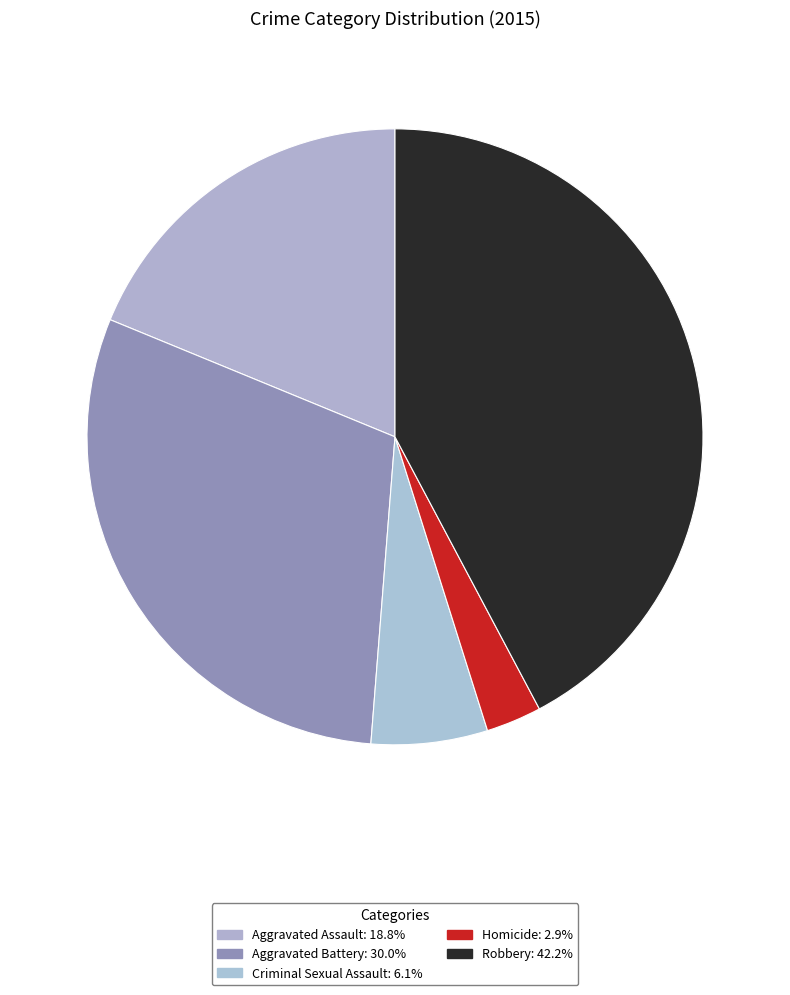

What is the smallest slice in the pie chart?

Homicide